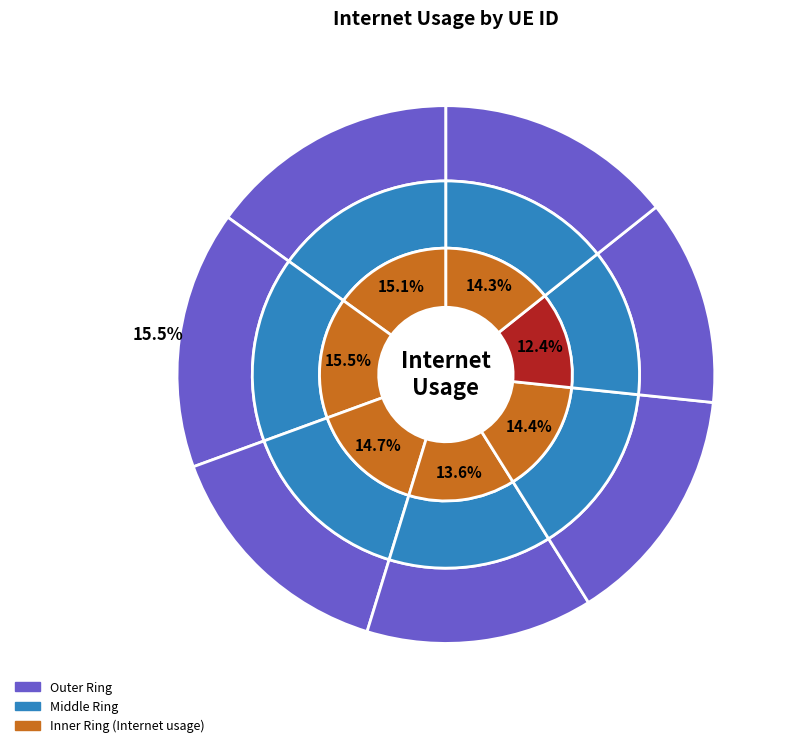

What is the ratio of the value at 844906 to the value at 992775?

0.9